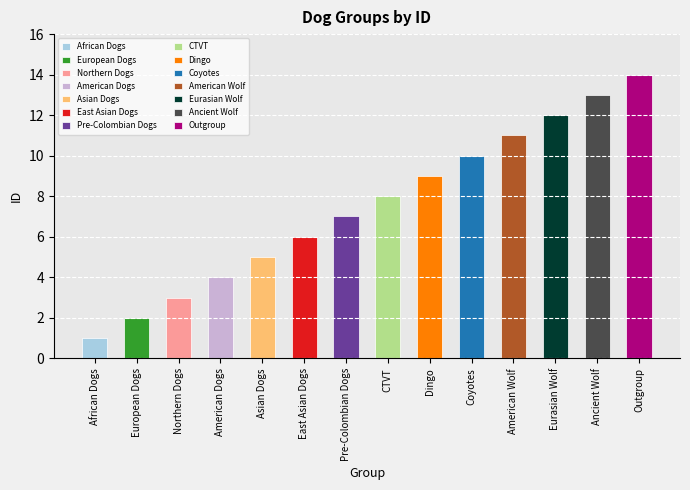

Between CTVT and American Wolf, which is larger?

American Wolf